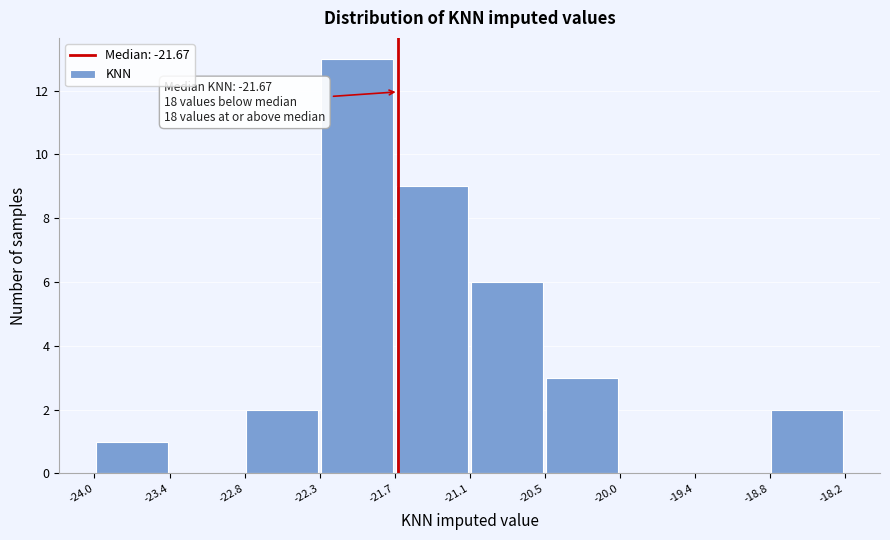

Over which range of the x-axis is the bar tallest?

-22.3 to -21.7